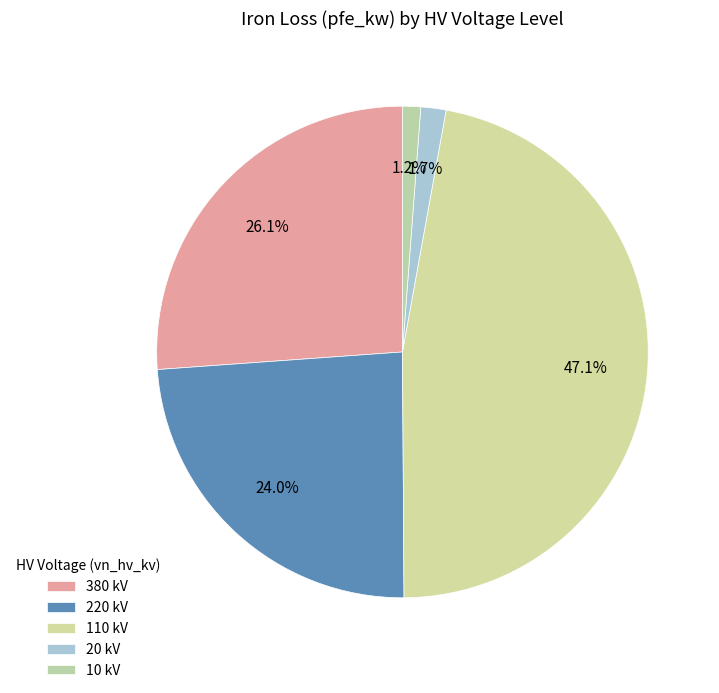

To the nearest percent, what is the average slice percentage?

20%